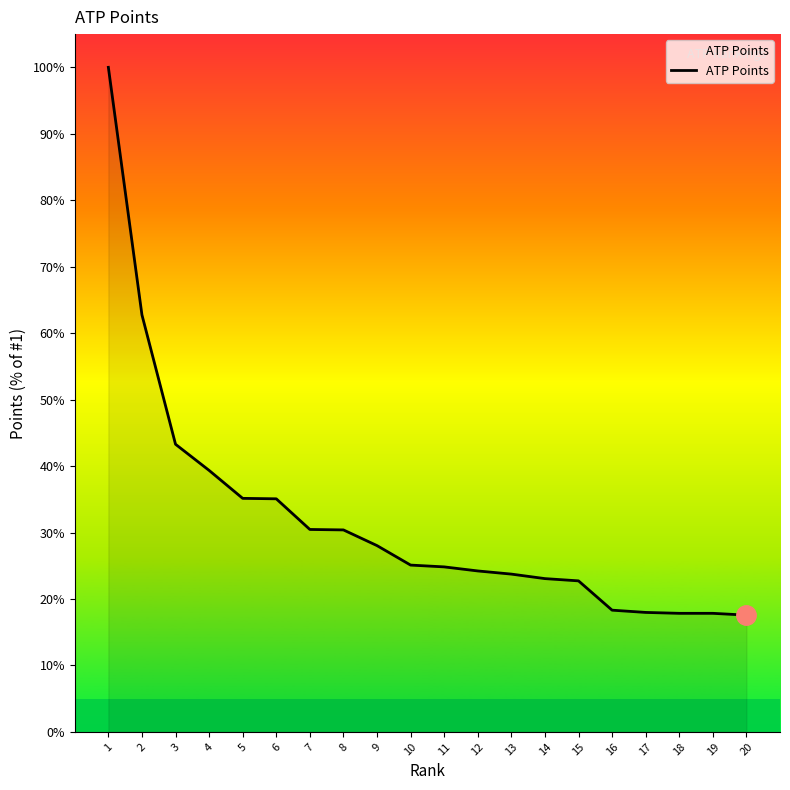

At which label does the data first exceed 25?

1